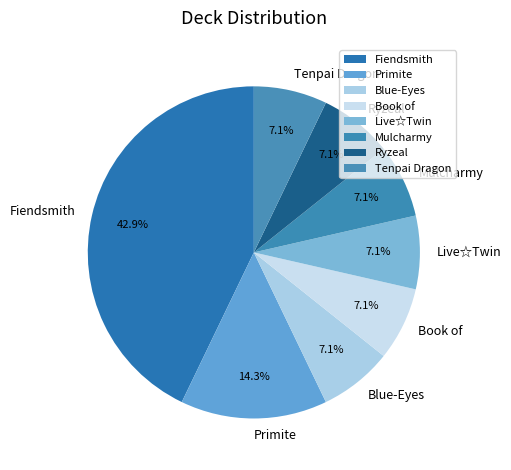

Which has a higher value, Tenpai Dragon or Fiendsmith?

Fiendsmith